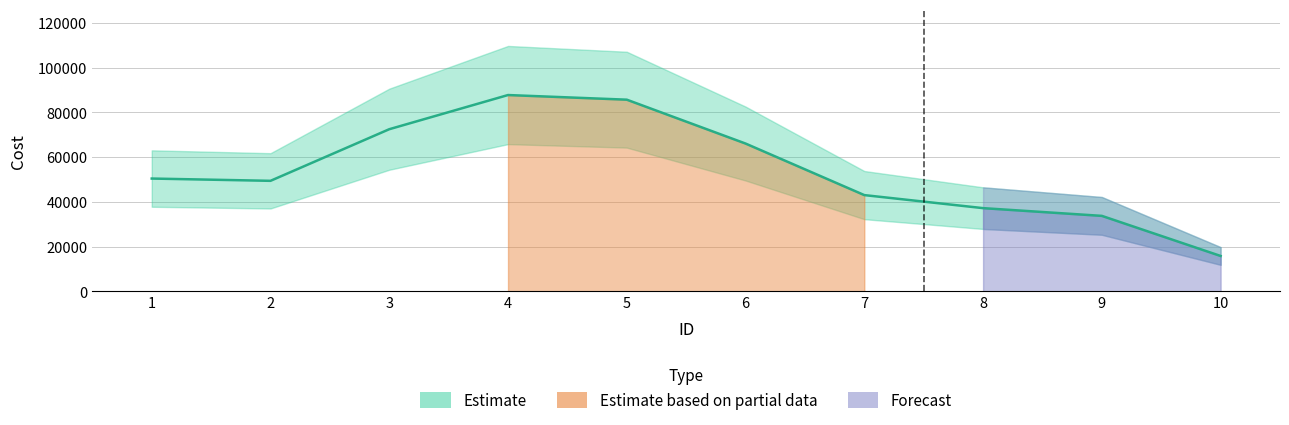

The value at 9 is 79280. True or false?

False